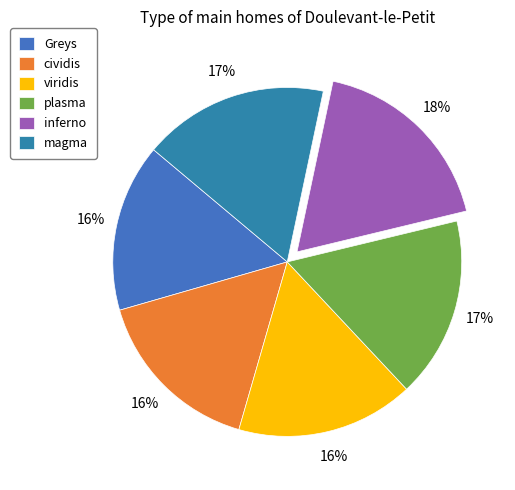

Is there a majority slice in this chart?

No